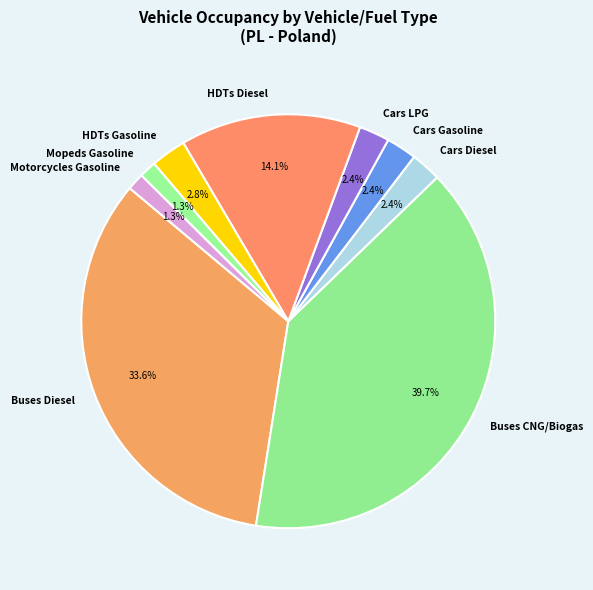

Which has a higher value, Mopeds Gasoline or Cars Gasoline?

Cars Gasoline